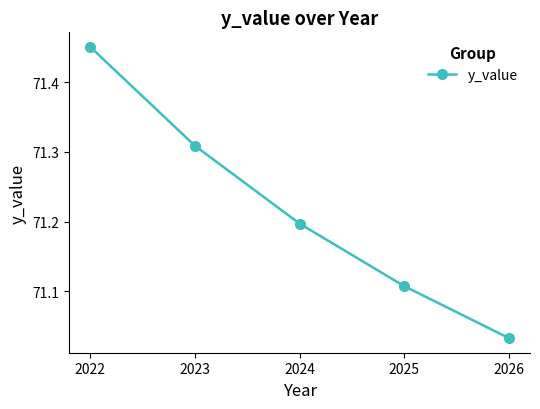

At which category does the chart reach its minimum across all series?

2026